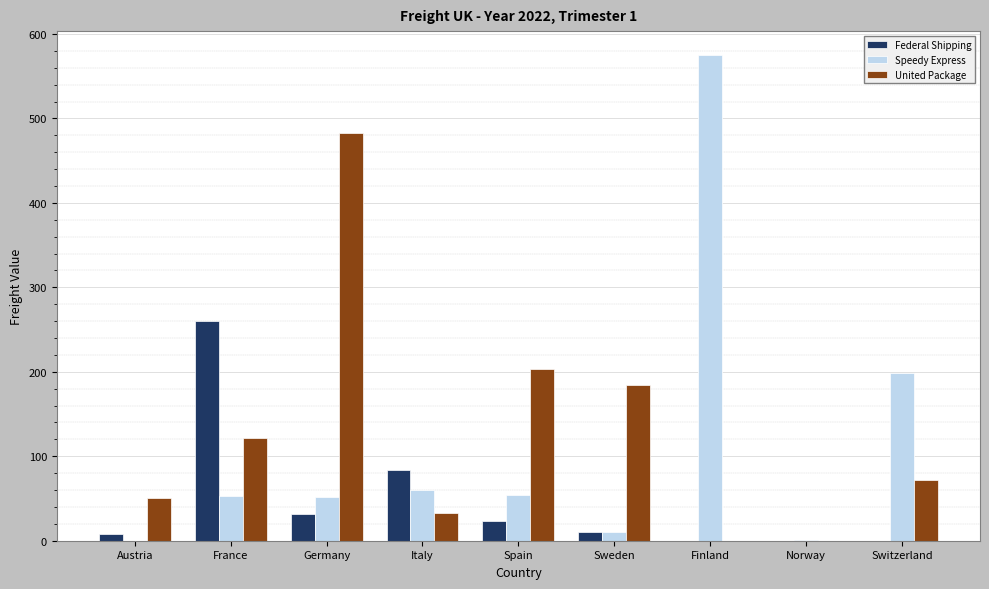

Is the value of Federal Shipping at Switzerland greater than the value of Speedy Express at Finland?

No